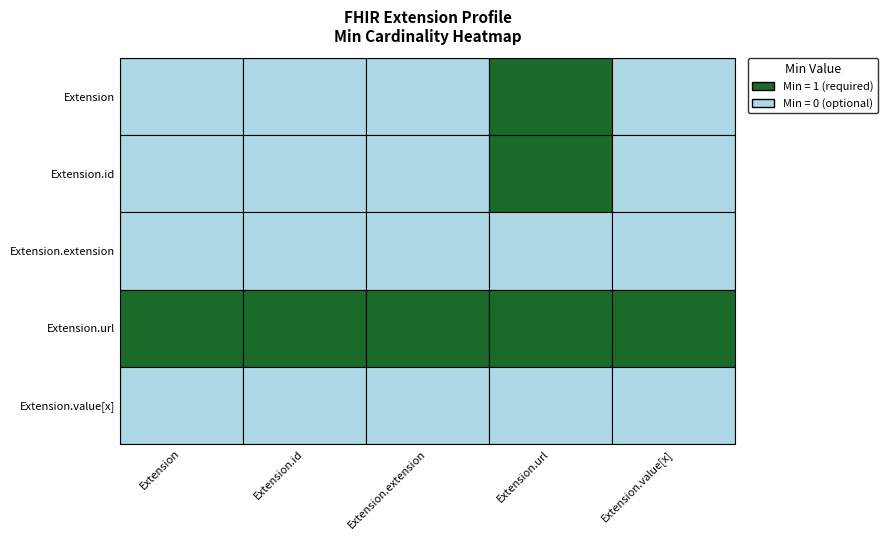

What is the difference between the maximum and minimum values in the Extension.id series?

1